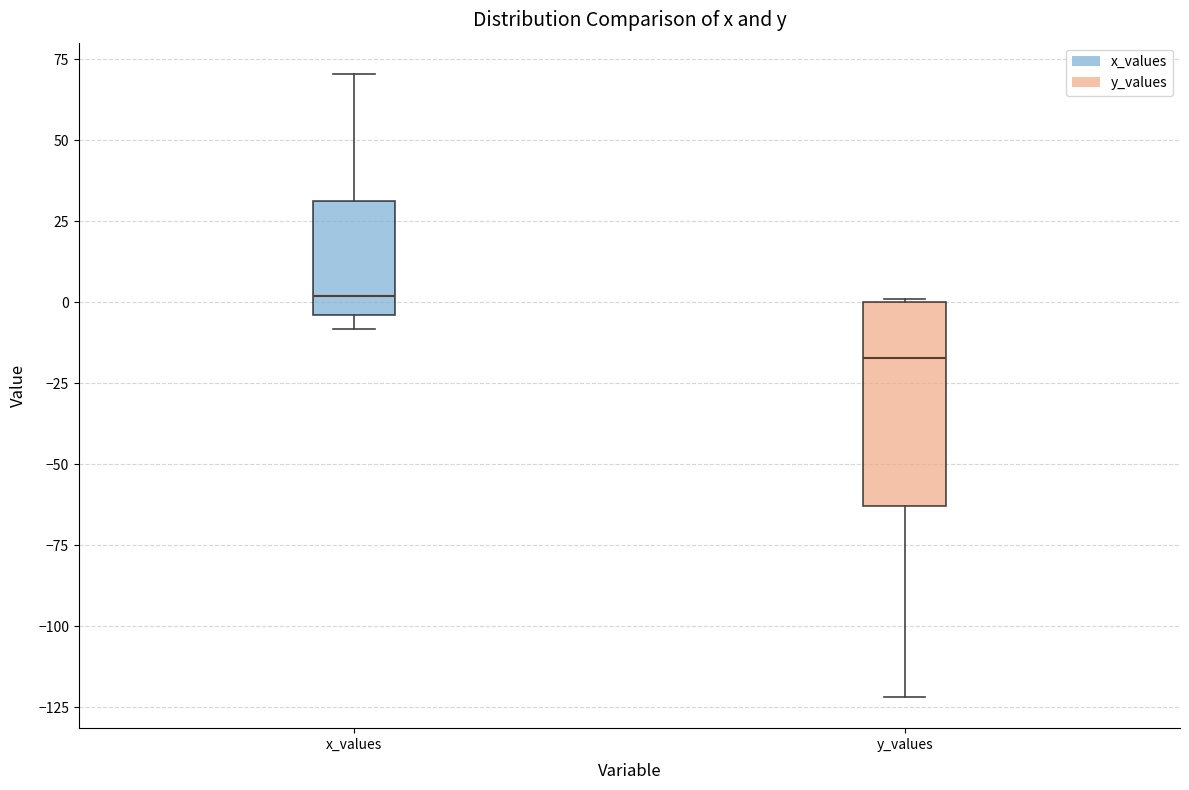

Reading left to right, read every box against the y-axis: the position of its median line, the range the box covers, and the ends of its whiskers. The values are not printed on the chart, so give them approximately, as read against the axis.

x_values: median 0, box -5 to 30, whiskers -10 to 70
y_values: median -15, box -65 to 0, whiskers -120 to 0